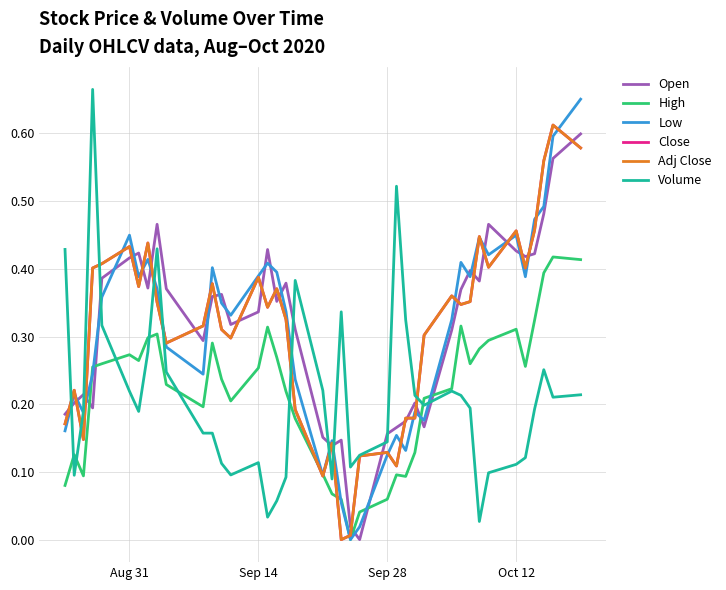

Which series ends up on top after the final intersection of Volume and Open?

Open